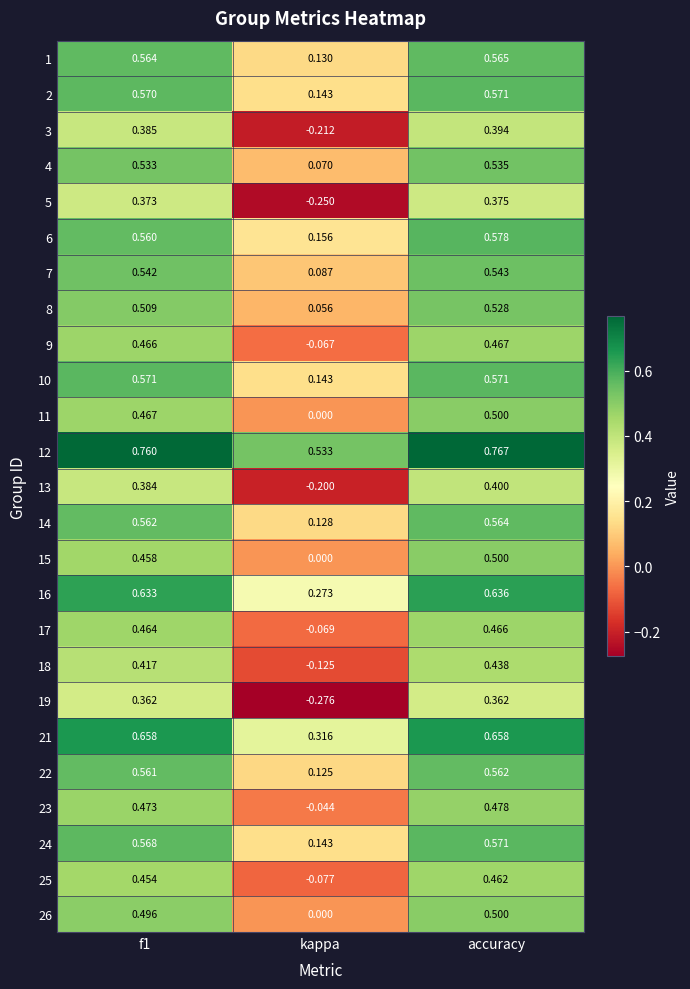

Where is 3 nearest to the value 0?

kappa